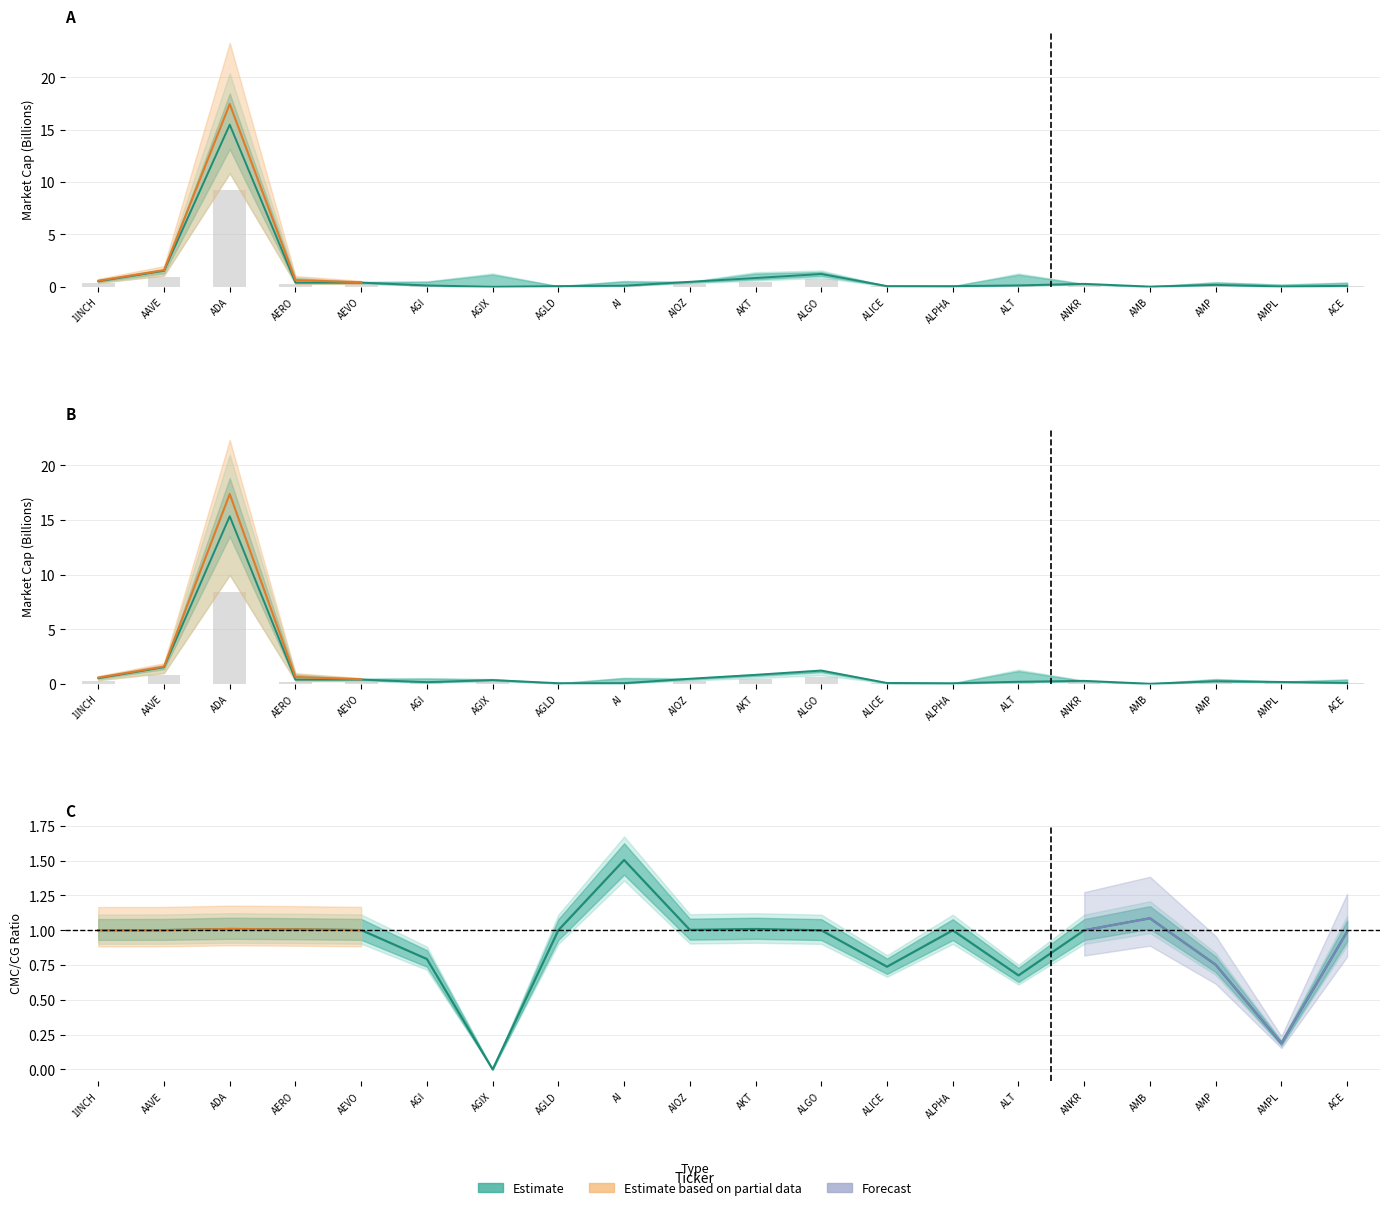

Reading right to left, what are all the values shown in this chart?

CMC_MarketCap: ACE=0.1	AMPL=0.0	AMP=0.1	AMB=0.0	ANKR=0.2	ALT=0.1	ALPHA=0.0	ALICE=0.0	ALGO=0.7	AKT=0.5	AIOZ=0.3	AI=0.1	AGLD=0.0	AGIX=0.0	AGI=0.1	AEVO=0.2	AERO=0.2	ADA=9.3	AAVE=0.9	1INCH=0.3
CMC_FDV: ACE=0.1	AMPL=0.1	AMP=0.1	AMB=0.0	ANKR=0.2	ALT=0.1	ALPHA=0.0	ALICE=0.0	ALGO=0.7	AKT=0.5	AIOZ=0.3	AI=0.0	AGLD=0.0	AGIX=0.2	AGI=0.1	AEVO=0.2	AERO=0.2	ADA=8.4	AAVE=0.8	1INCH=0.3
CG_MarketCap: ACE=0.1	AMPL=0.2	AMP=0.2	AMB=0.0	ANKR=0.3	ALT=0.2	ALPHA=0.1	ALICE=0.1	ALGO=1.2	AKT=0.8	AIOZ=0.5	AI=0.1	AGLD=0.1	AGIX=0.4	AGI=0.2	AEVO=0.4	AERO=0.4	ADA=15.3	AAVE=1.5	1INCH=0.5
CG_FDV: ACE=0.1	AMPL=0.0	AMP=0.2	AMB=0.0	ANKR=0.3	ALT=0.1	ALPHA=0.1	ALICE=0.1	ALGO=1.2	AKT=0.8	AIOZ=0.5	AI=0.1	AGLD=0.1	AGIX=0.0	AGI=0.1	AEVO=0.4	AERO=0.4	ADA=15.5	AAVE=1.5	1INCH=0.5